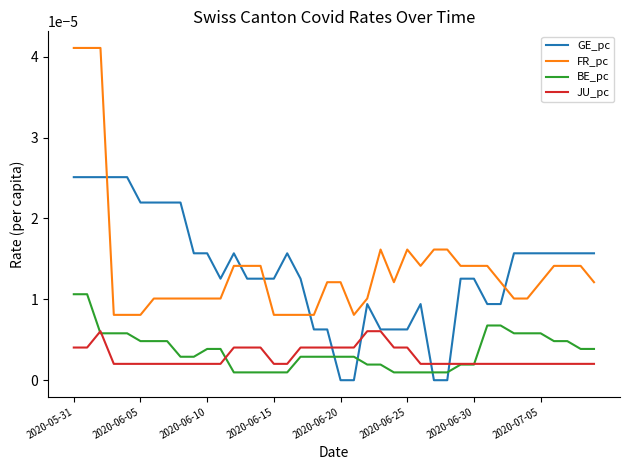

Which series has the largest range (max minus min)?

FR_pc